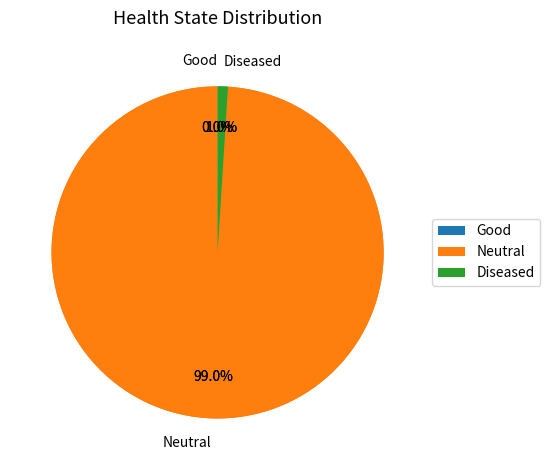

Which category has the smallest portion of the pie?

Good